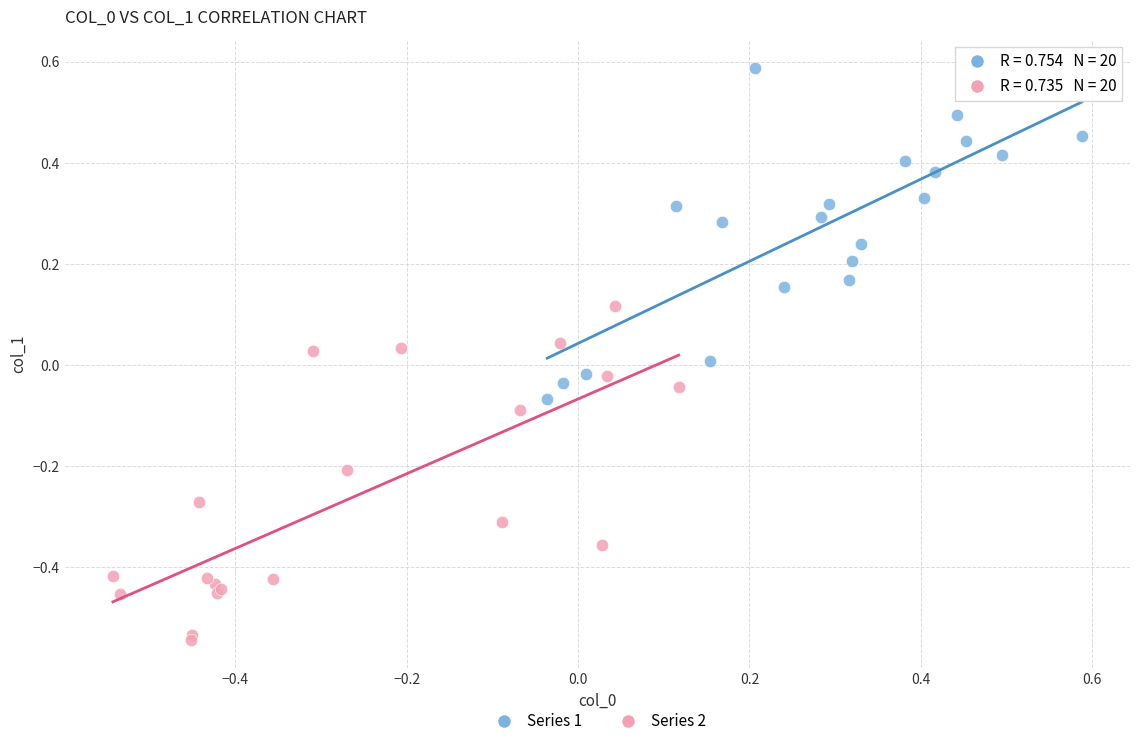

Which series reaches the maximum Y coordinate?

Series 1